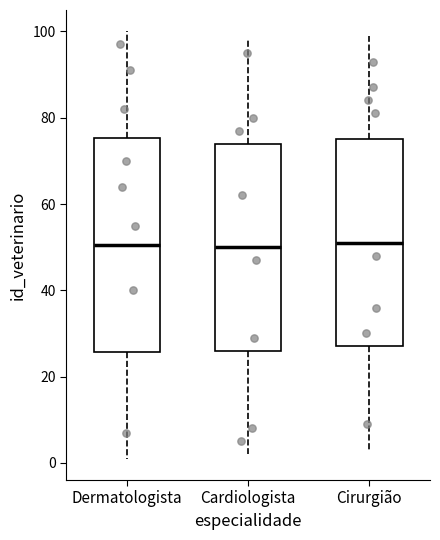

Reading left to right, transcribe this box plot: for each box, give where its median line is, the range the box spans, and where its two whiskers end, as read against the y-axis. The values are not printed on the chart, so give them approximately, as read against the axis.

Dermatologista: median 50, box 26 to 76, whiskers 2 to 100
Cardiologista: median 50, box 26 to 74, whiskers 2 to 98
Cirurgião: median 52, box 28 to 76, whiskers 4 to 100